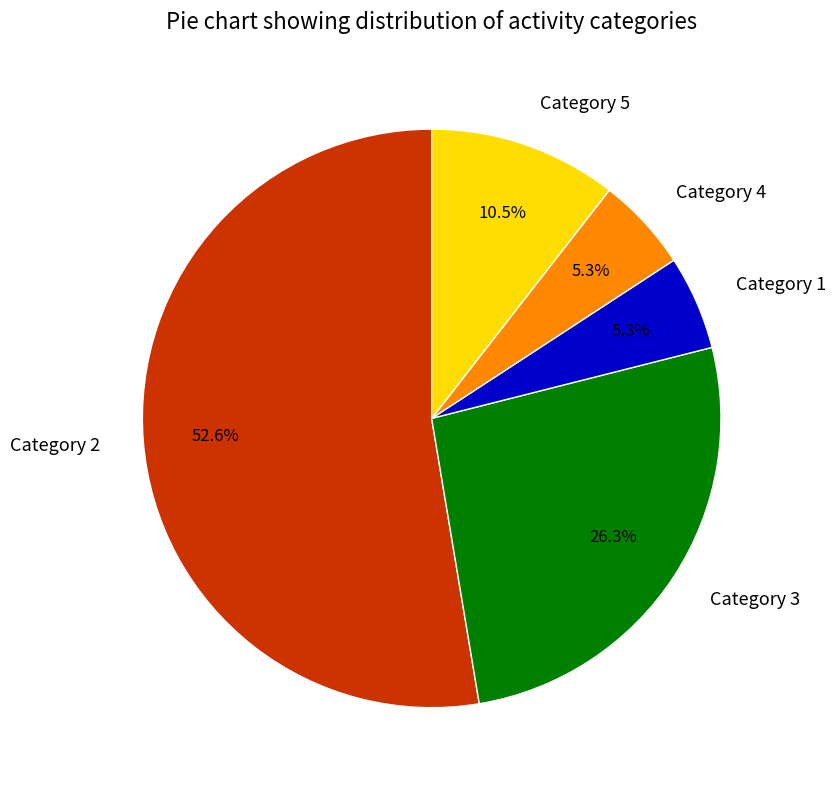

What percentage do Category 2 and Category 4 together represent?

57.9%